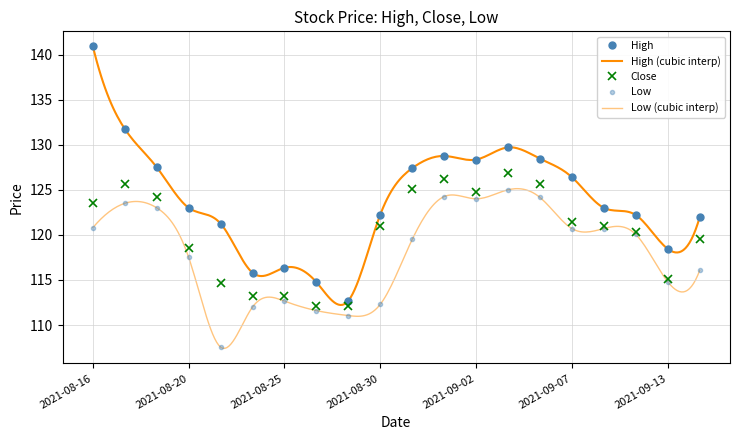

Which series has the largest total across all categories?

High